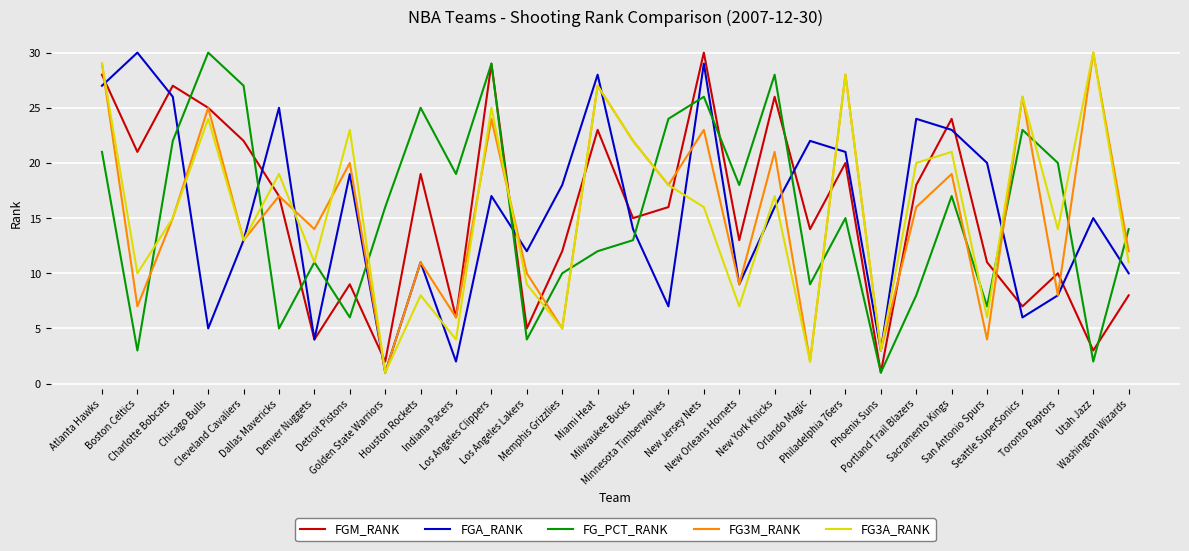

Where is the first local minimum for FGM_RANK?

Boston Celtics